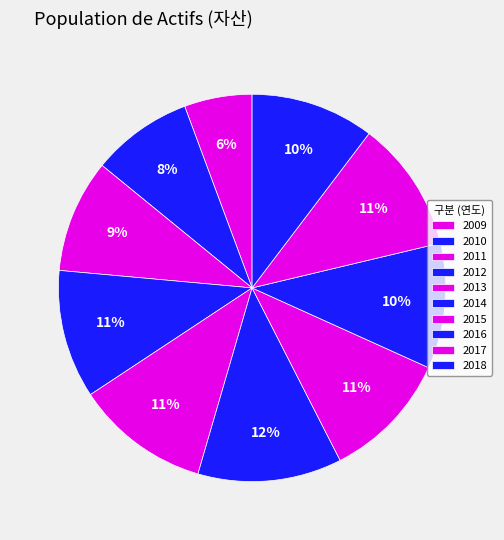

Count the number of slices in the pie.

10